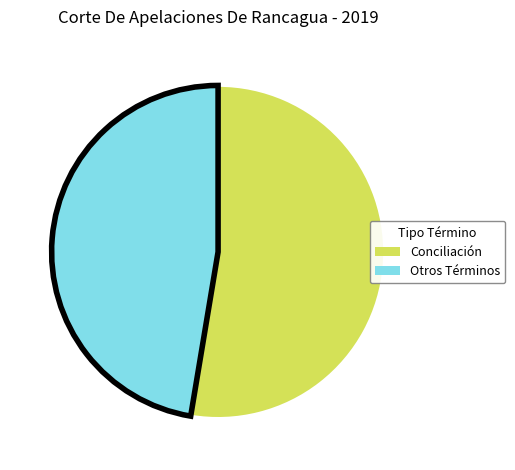

Rank the categories by value from lowest to highest.

Otros Términos, Conciliación